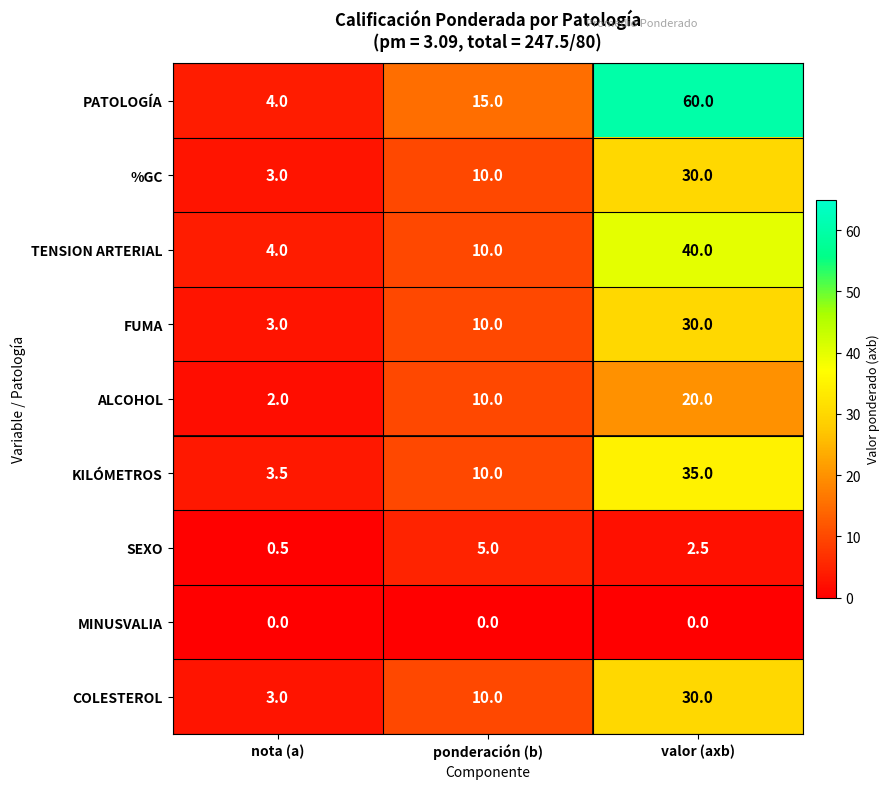

At which category is the sum across all series the highest?

valor (axb)